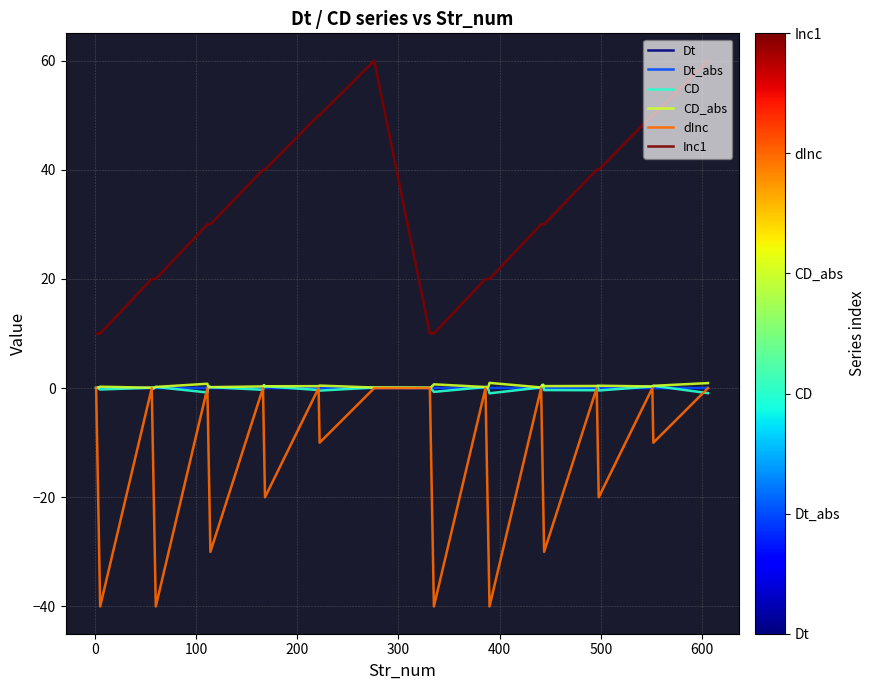

True or false: CD and Inc1 cross at least once.

False